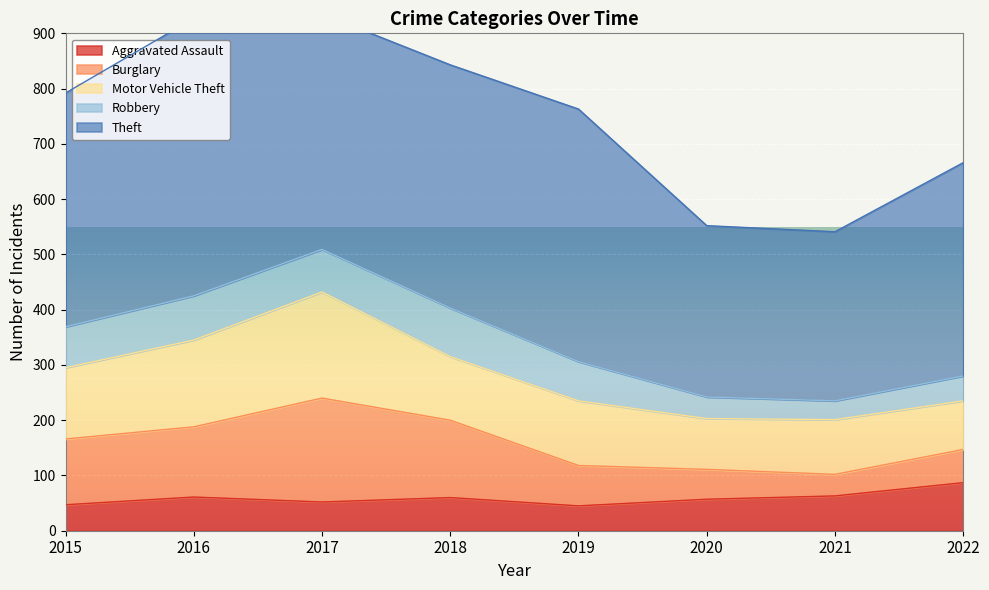

The value of Motor Vehicle Theft at 2018 is 115. True or false?

True